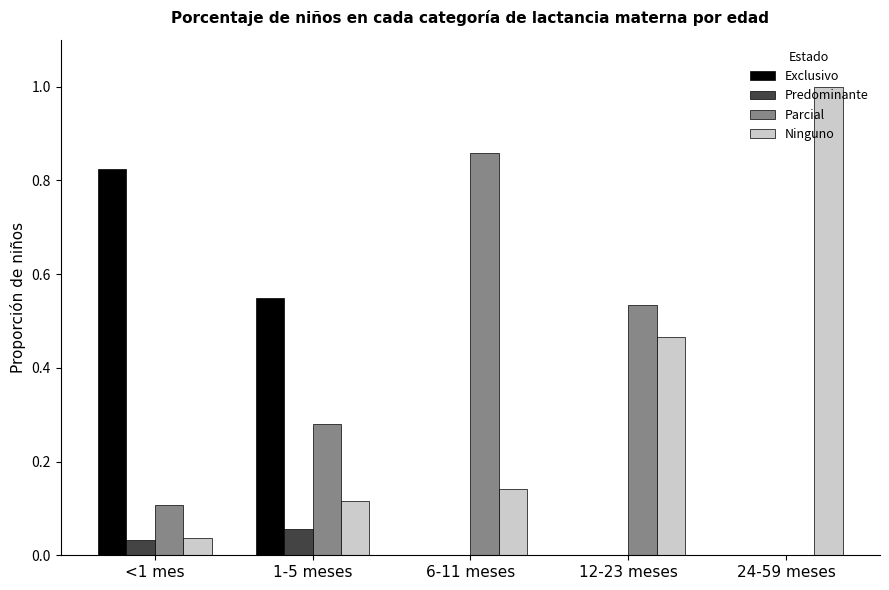

The Ninguno series shows 0.2 at 12-23 meses. True or false?

False